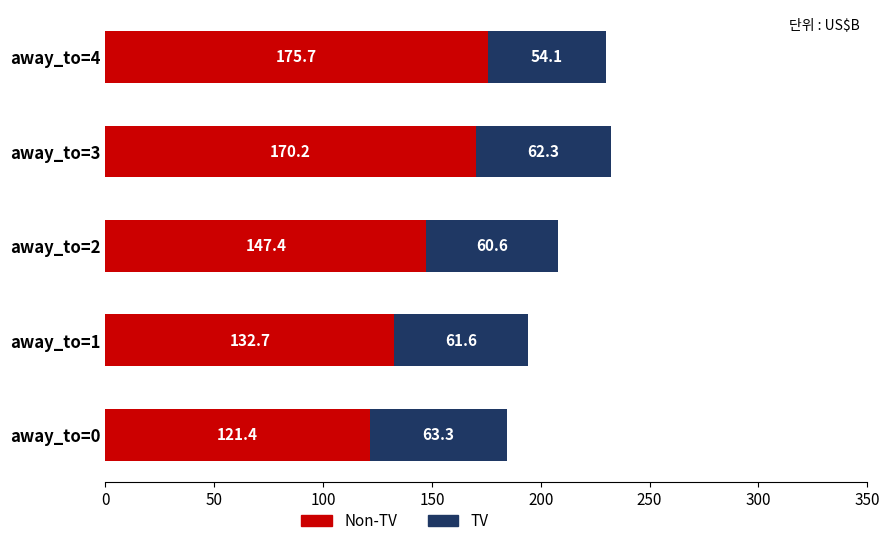

At which category is the sum across all series the highest?

away_to=3